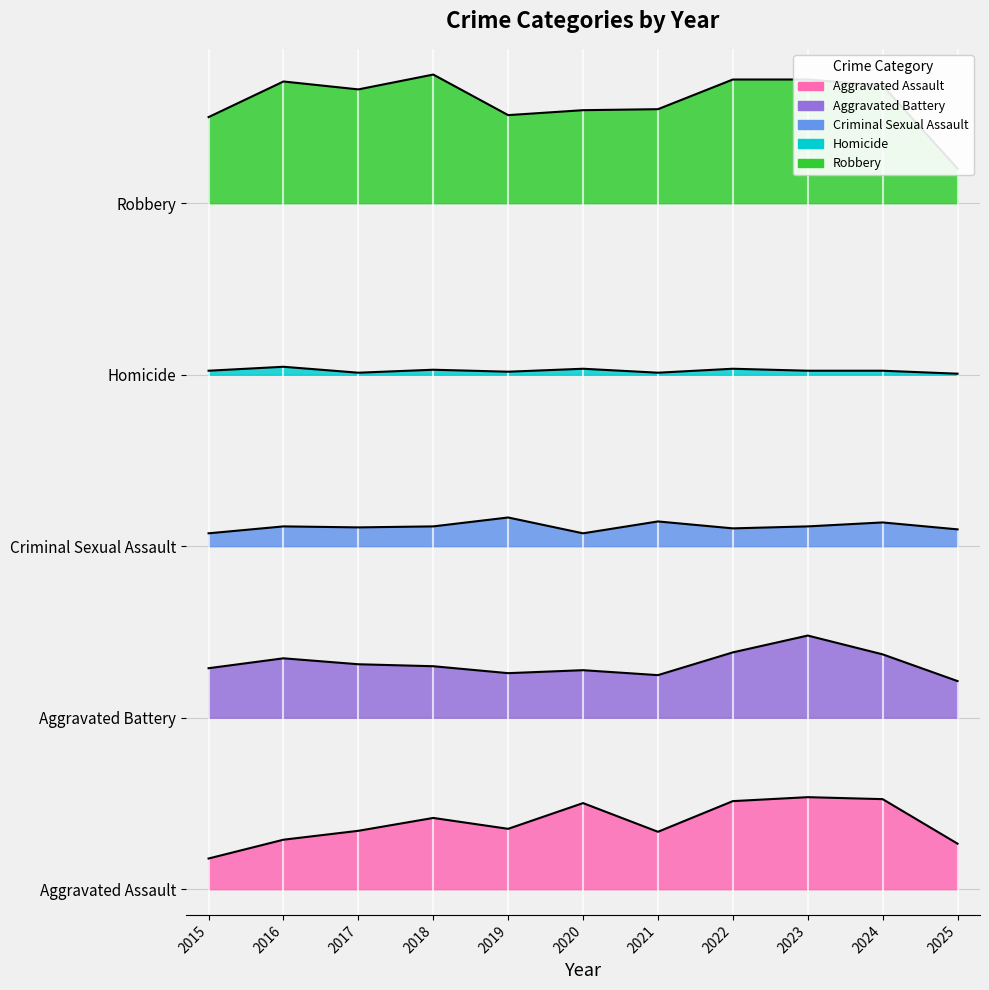

Reading left to right, what are all the values shown in this chart?

Aggravated Assault: 0.2	0.3	0.3	0.4	0.4	0.5	0.3	0.5	0.5	0.5	0.3
Aggravated Battery: 1.3	1.3	1.3	1.3	1.3	1.3	1.2	1.4	1.5	1.4	1.2
Criminal Sexual Assault: 2.1	2.1	2.1	2.1	2.2	2.1	2.1	2.1	2.1	2.1	2.1
Homicide: 3.0	3.0	3.0	3.0	3.0	3.0	3.0	3.0	3.0	3.0	3.0
Robbery: 4.5	4.7	4.7	4.8	4.5	4.5	4.5	4.7	4.7	4.7	4.2